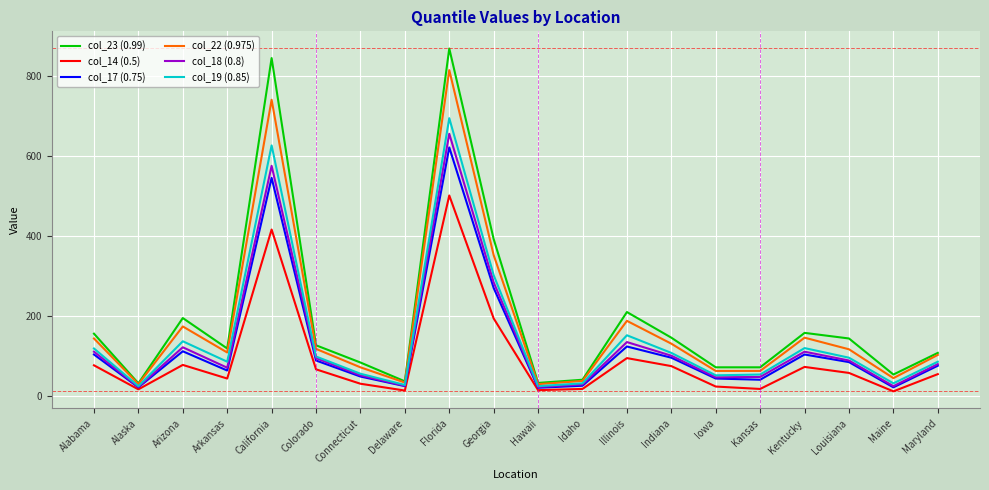

Which series has the widest spread of values?

col_23 (0.99)